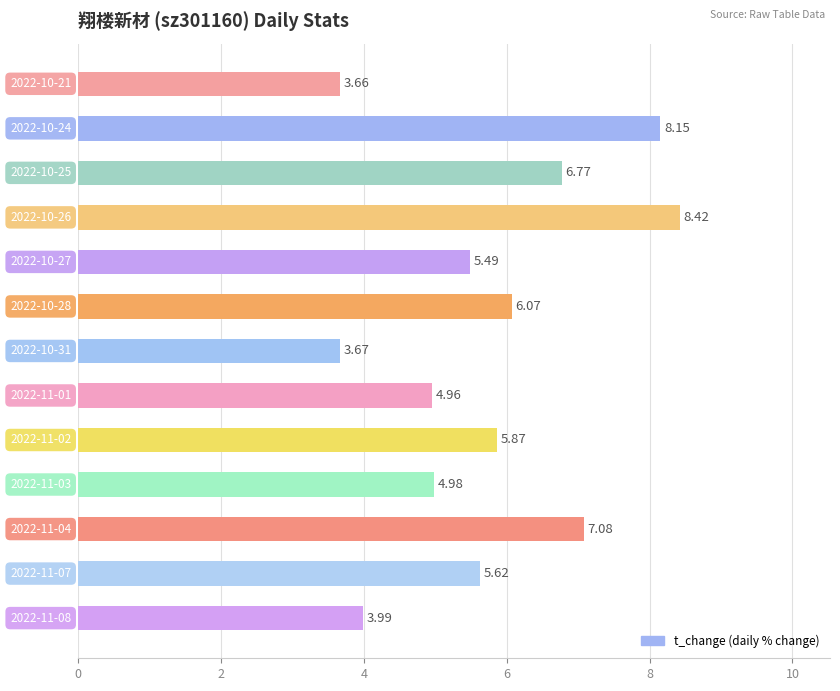

Does the chart contain any negative values?

No